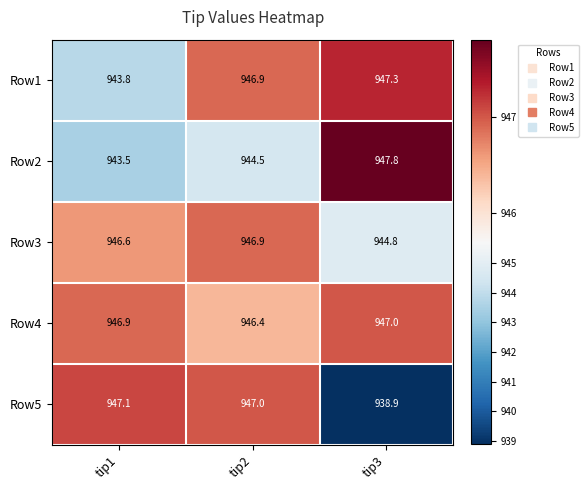

Which series has the widest spread of values?

Row5